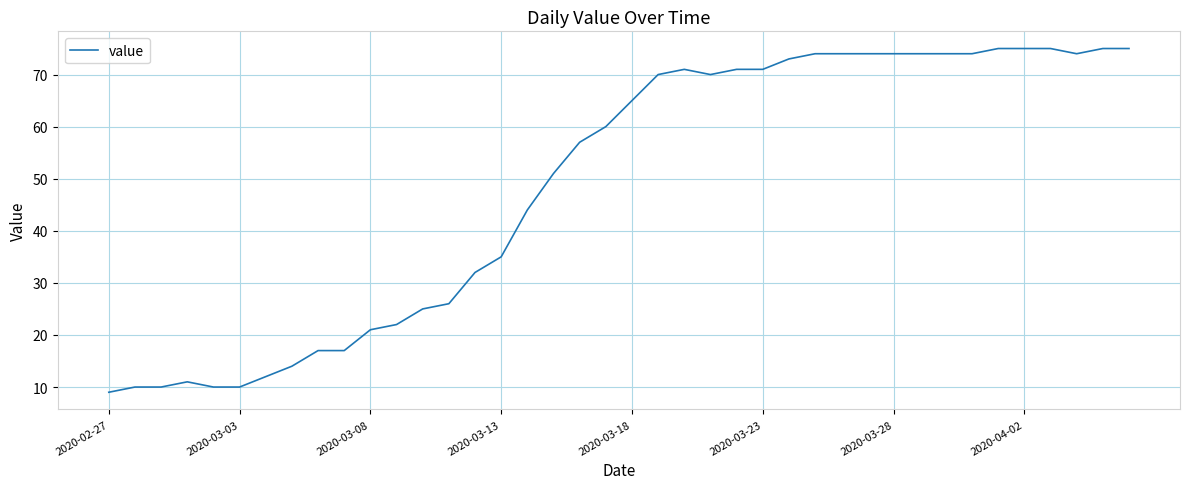

What is the difference between the maximum and minimum values?

66